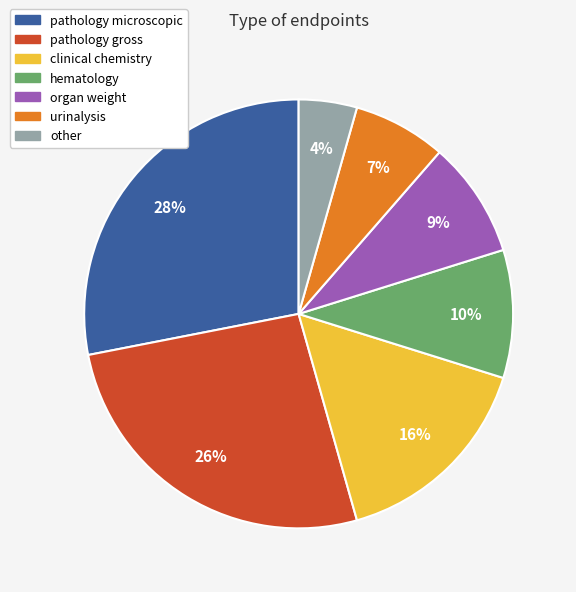

Do urinalysis and clinical chemistry together represent more than half of the pie?

No